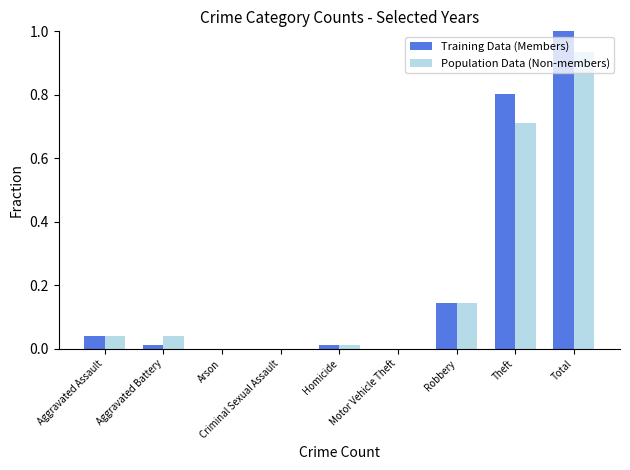

What are all the series names shown in the legend?

Training Data (Members), Population Data (Non-members)